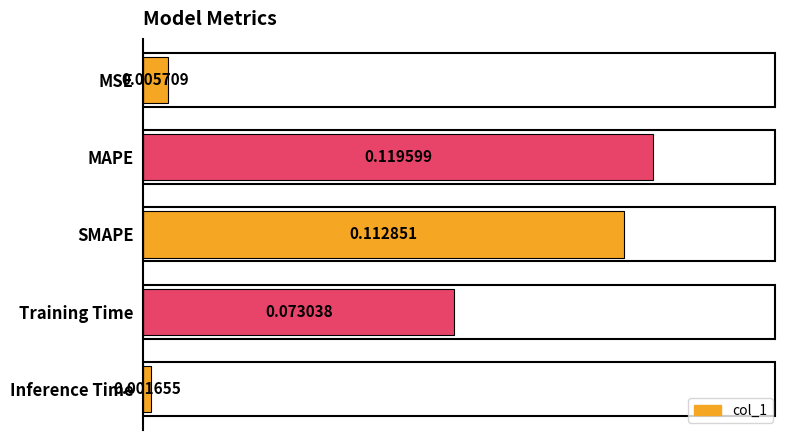

Rank the categories by value from lowest to highest.

Inference Time, MSE, Training Time, SMAPE, MAPE